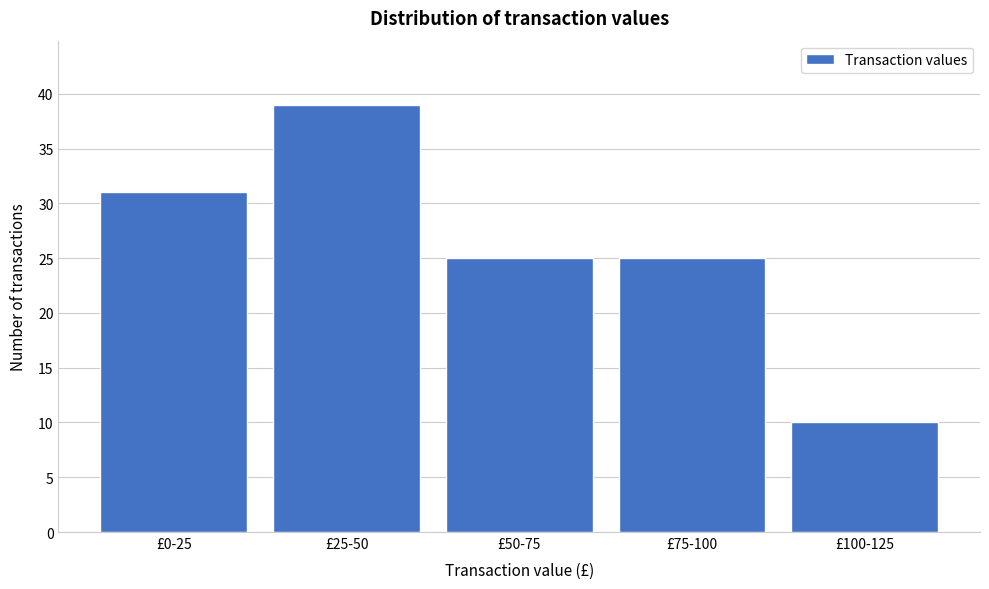

Reading left to right, what are all the values shown in this chart?

31	39	25	25	10